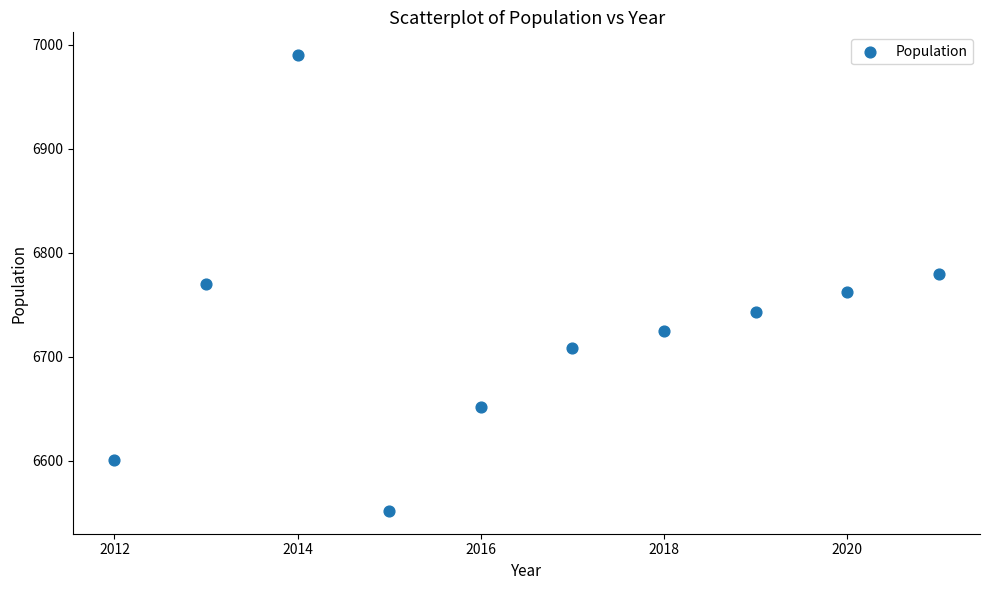

What is the range of Y values (max minus min)?

438